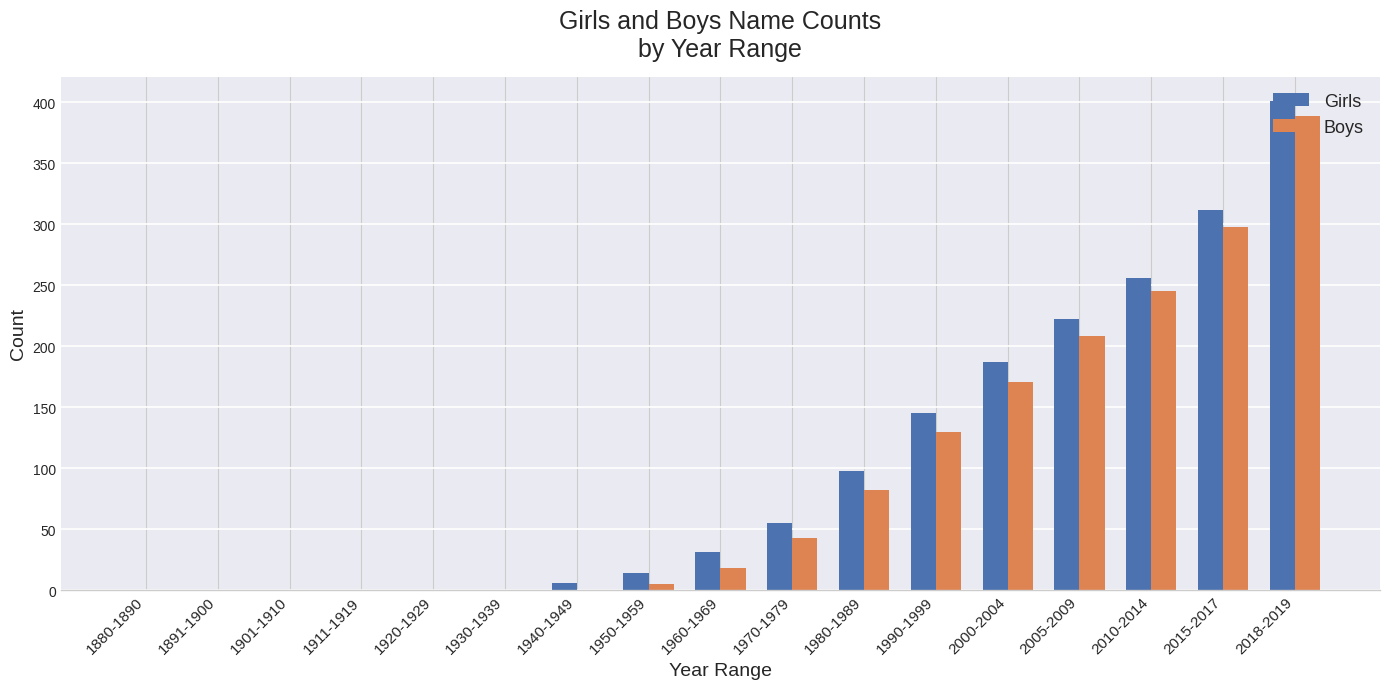

The value of Girls at 2018-2019 is 401. True or false?

True